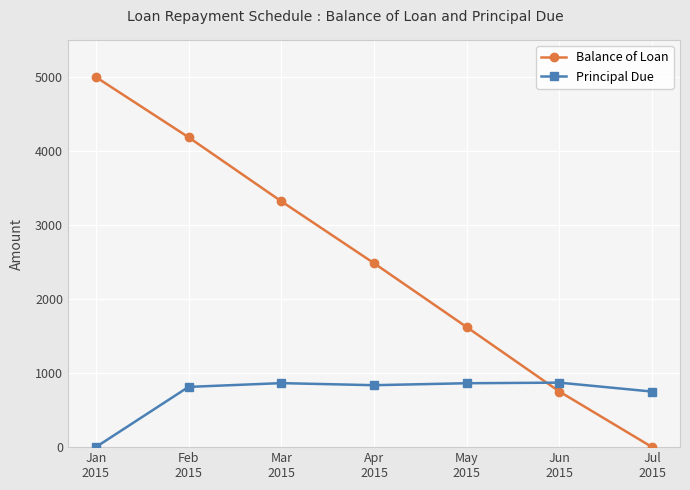

What are all the series names shown in the legend?

Balance of Loan, Principal Due